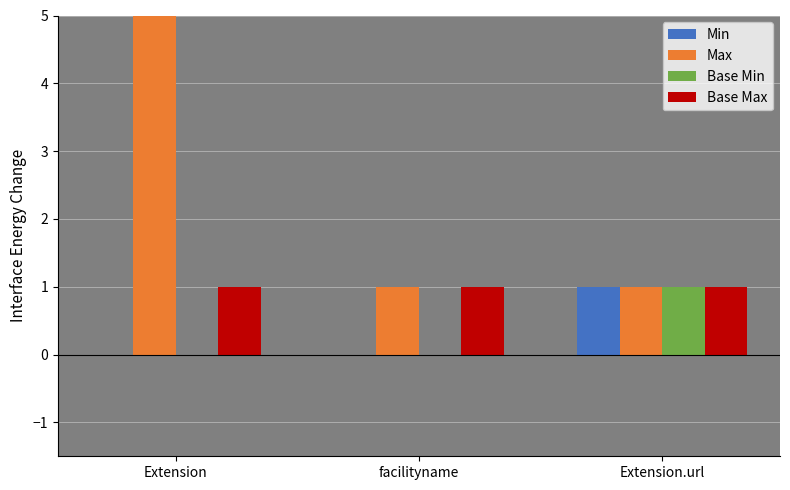

Count the number of data series in this chart.

4